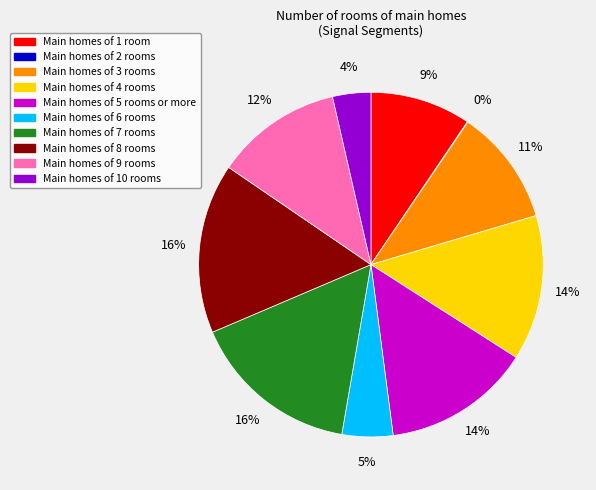

To the nearest percent, what is the difference between the largest and smallest slice percentages?

16%